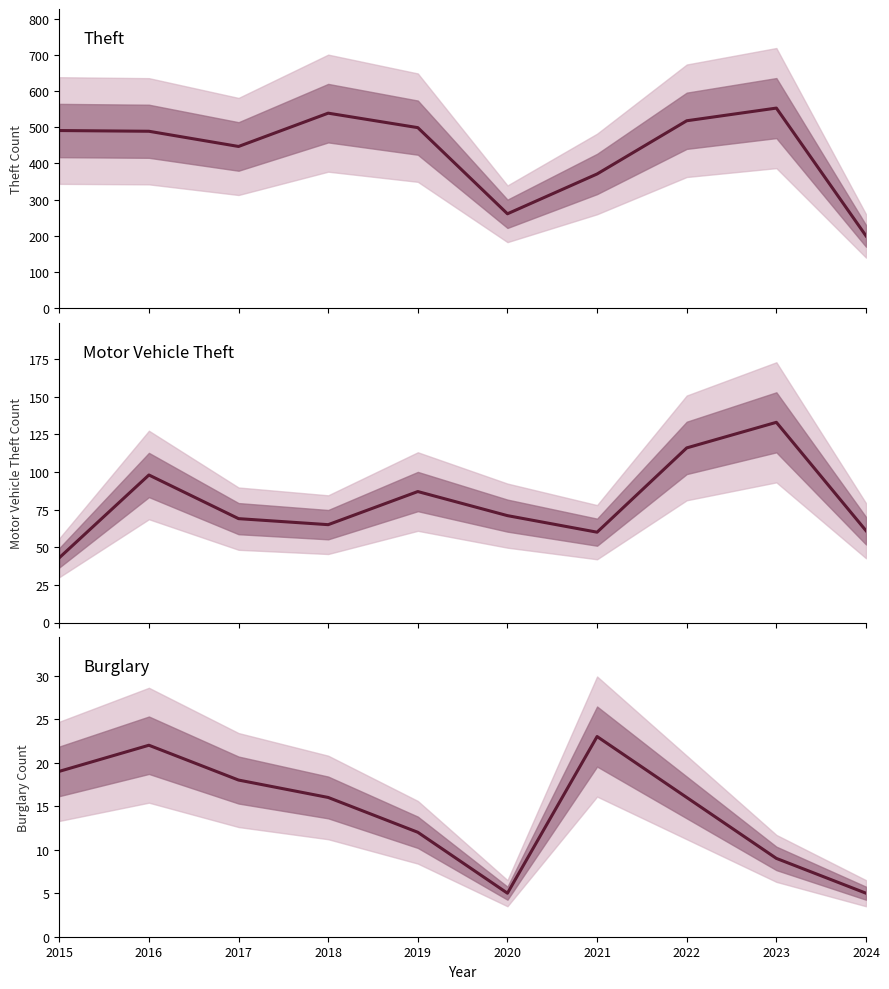

What is the sum of the Burglary values at 2017 and 2024?

23